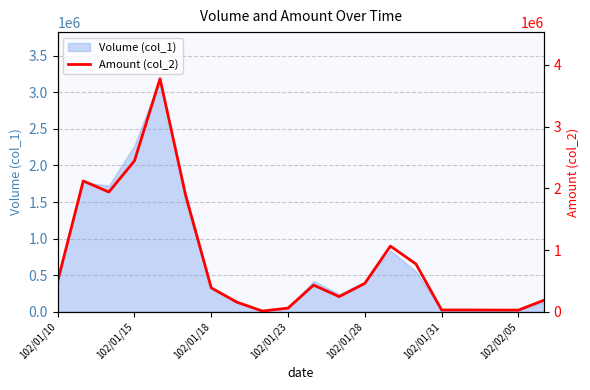

Count the number of values greater than 433360.

9